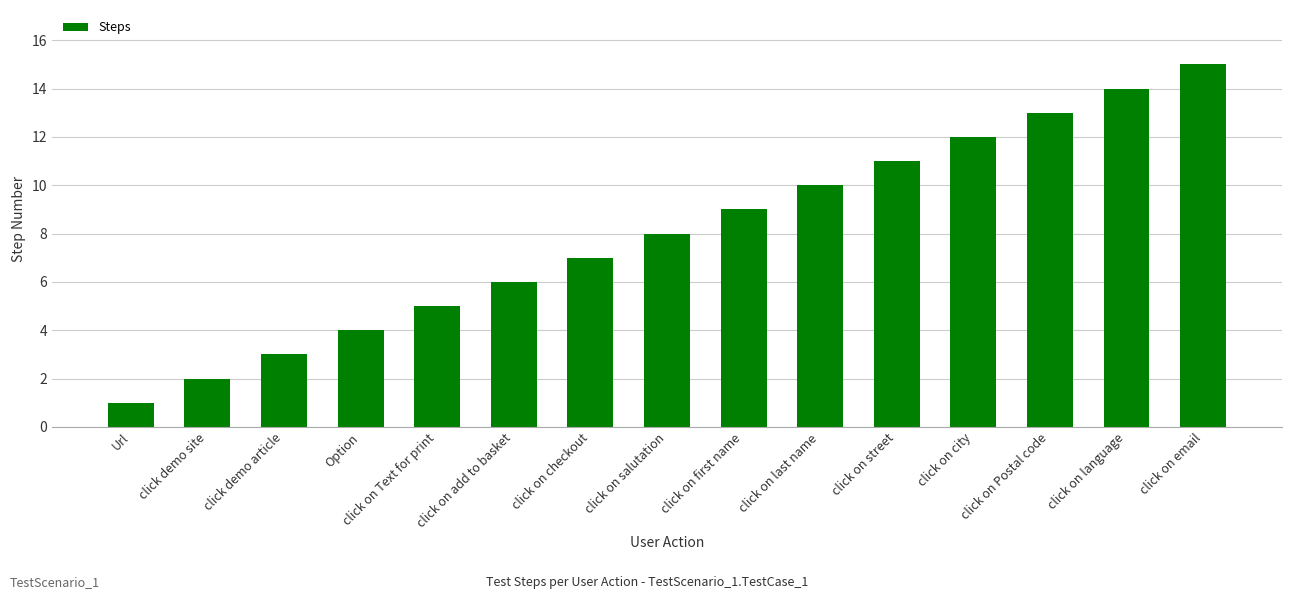

What is the smallest value displayed?

1